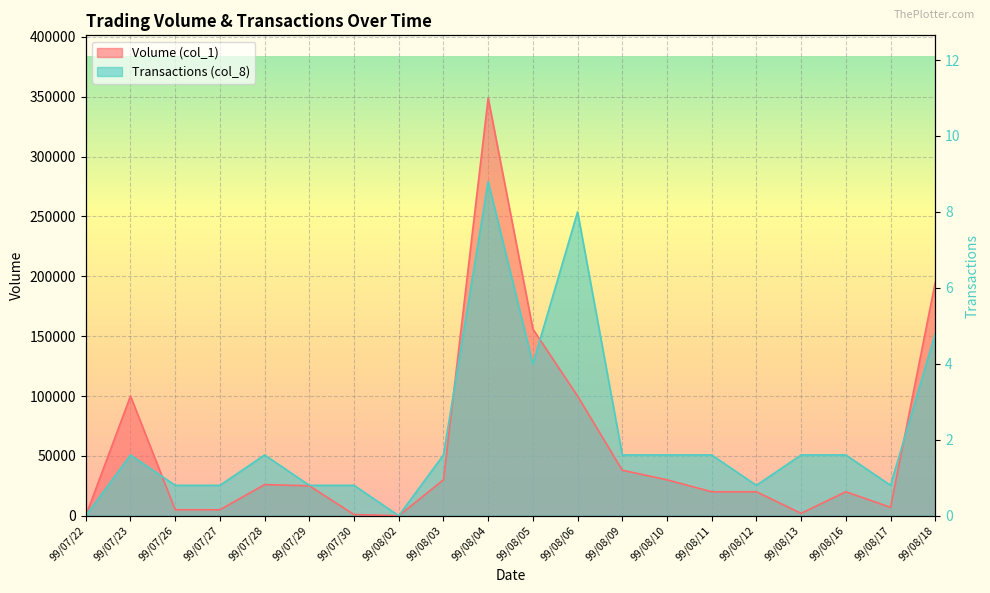

How many intersections are there between Volume (col_1) and Transactions (col_8)?

4